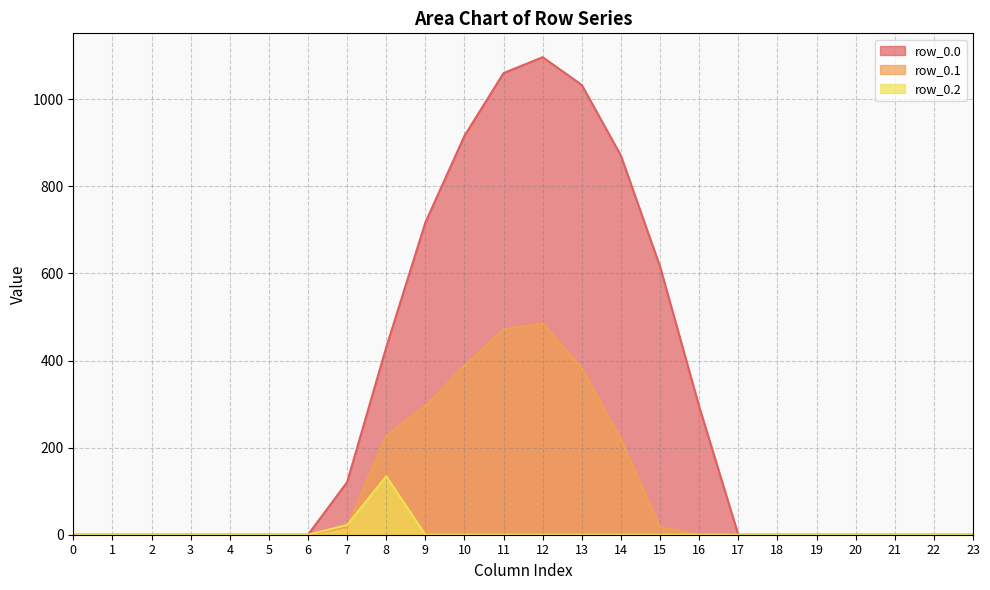

At which category is the sum across all series the highest?

12